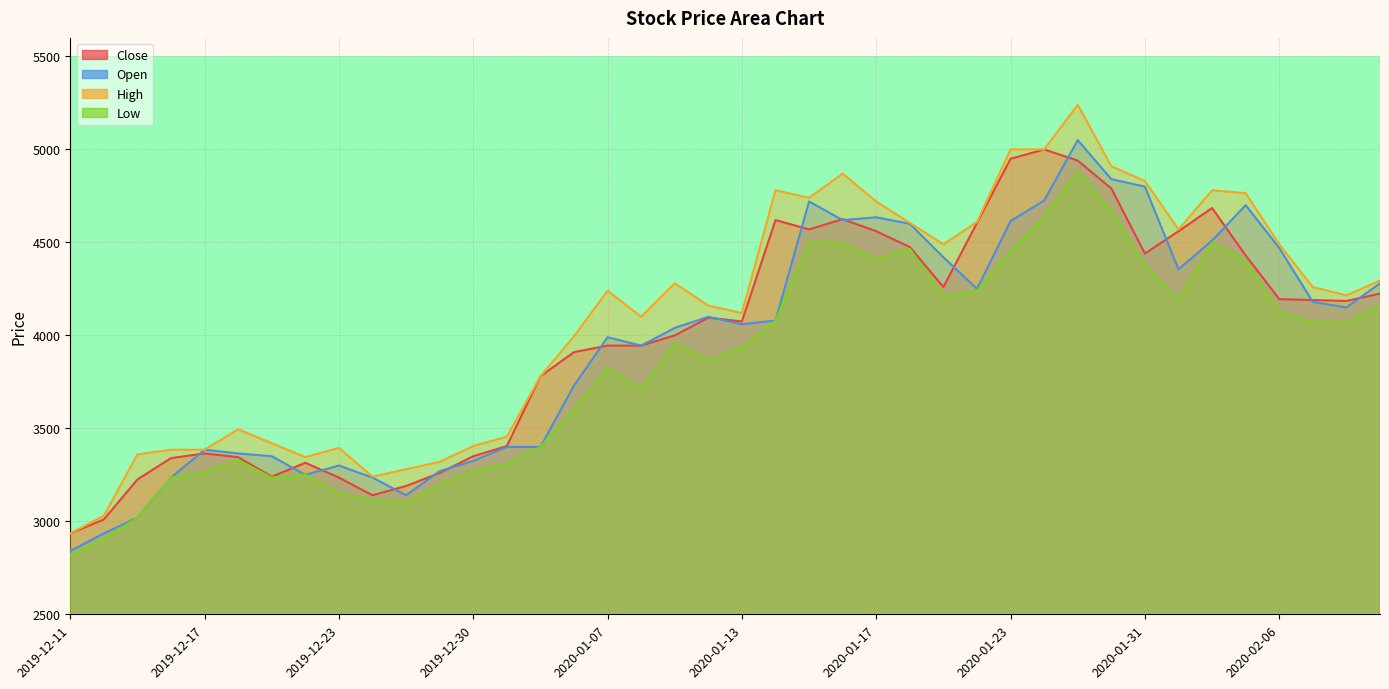

At which category does Low reach its first local valley?

2019-12-19